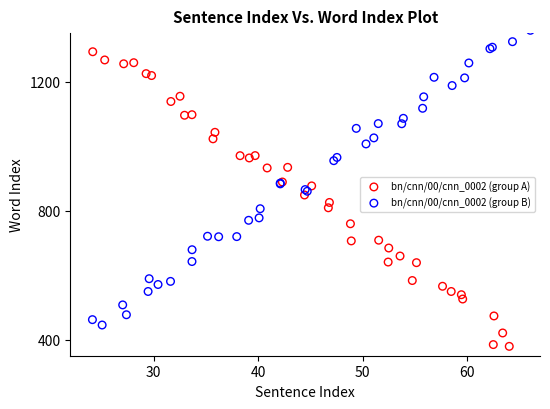

Which series reaches the minimum Y coordinate?

bn/cnn/00/cnn_0002 (group A)